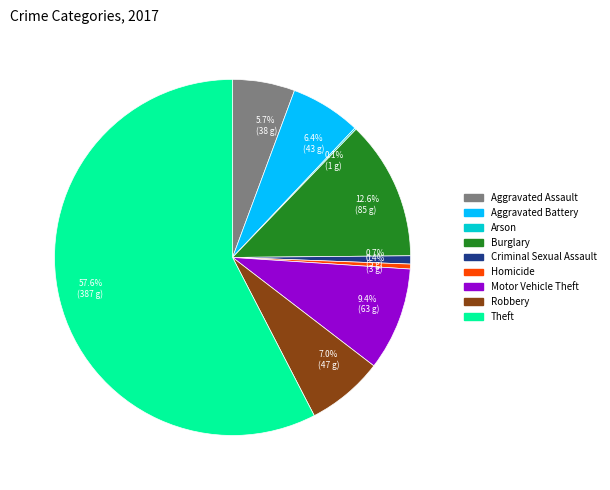

What percentage is NOT represented by Burglary?

87.4%